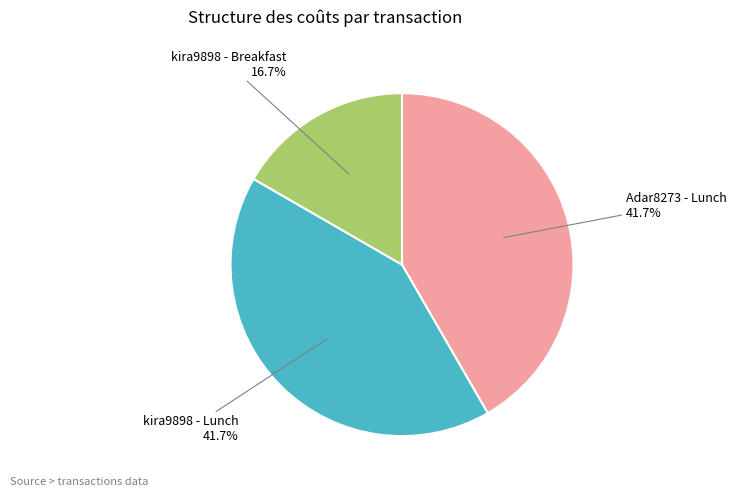

Approximately how many times larger is the value at kira9898 - Lunch compared to kira9898 - Breakfast?

2.5